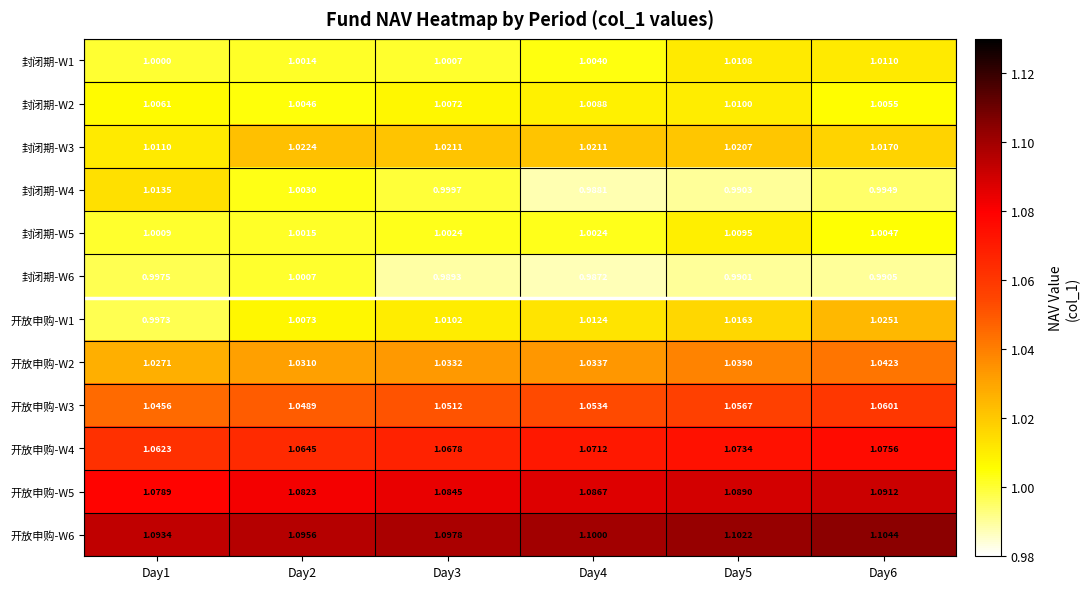

Is the value of 开放申购-W3 at Day5 greater than the value of 封闭期-W5 at Day5?

Yes